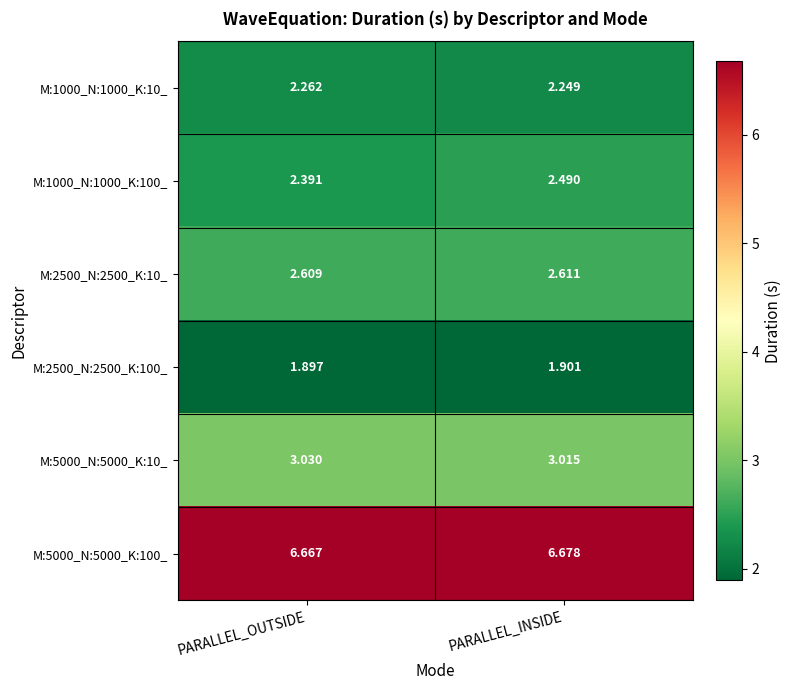

At which category does the chart reach its peak across all series?

PARALLEL_INSIDE